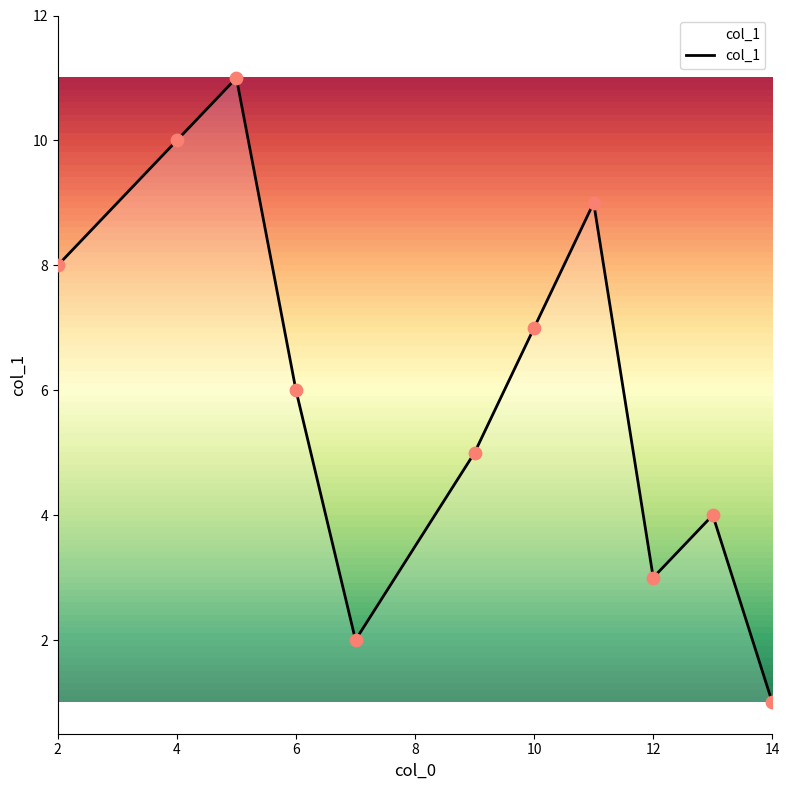

What is the greatest value displayed?

11